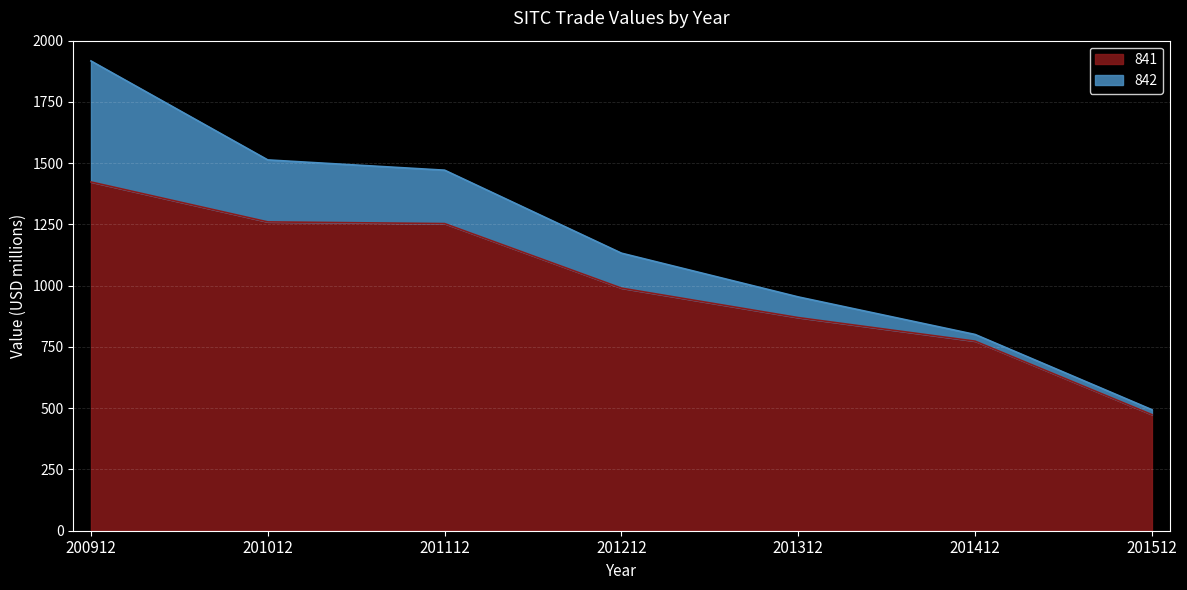

Is it true that the value at 201112 is 1913.7?

False